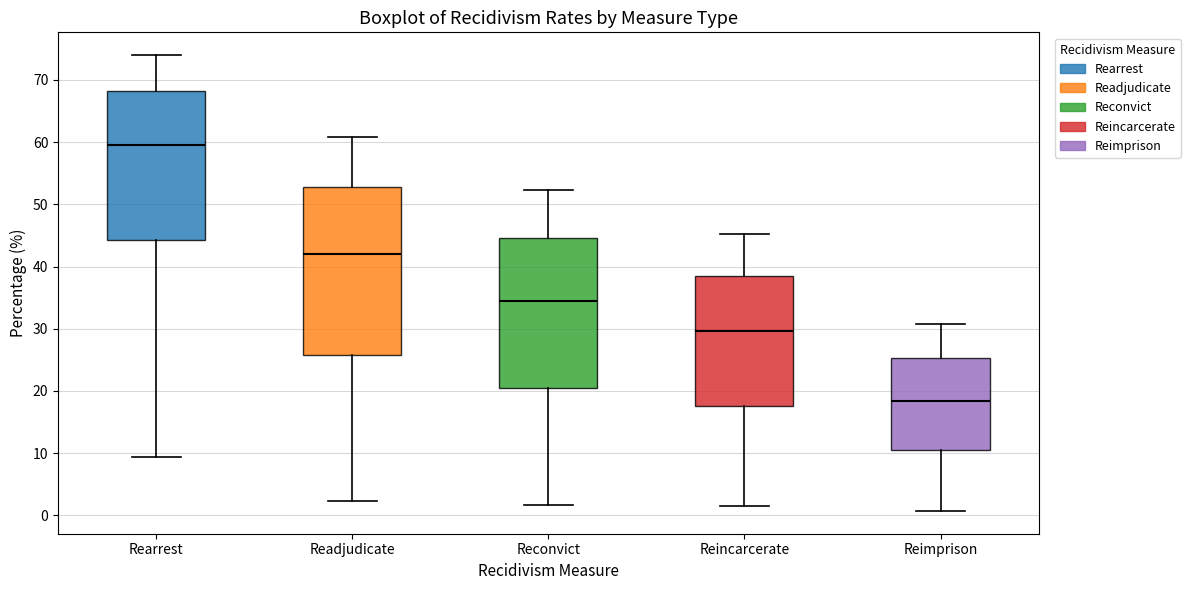

Which box's median line is the highest?

Rearrest